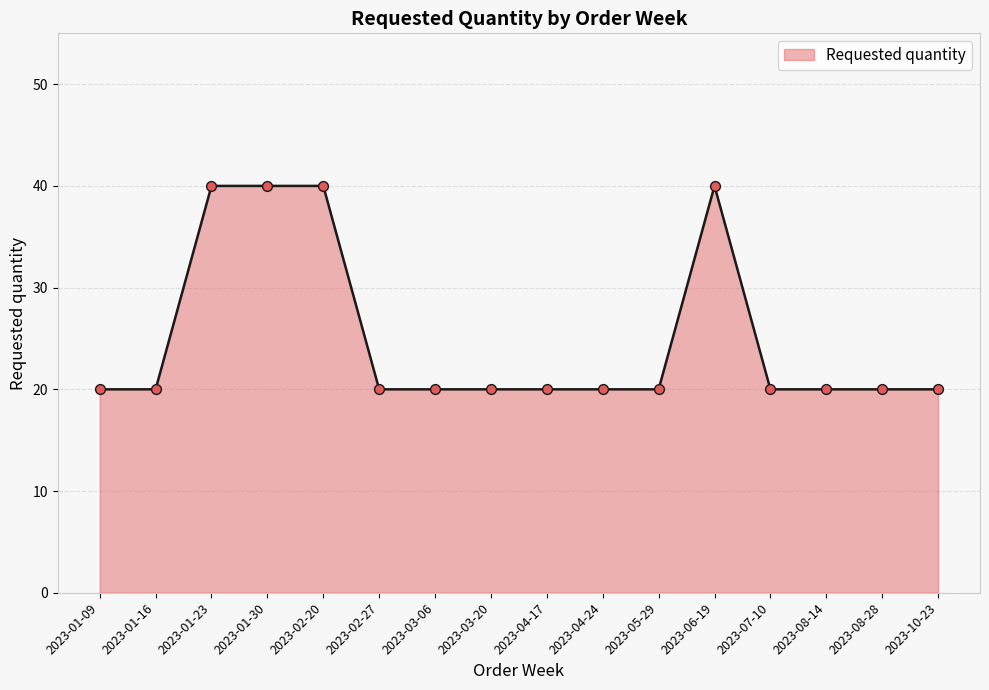

What is the change in value from 2023-02-20 to 2023-10-23?

-20